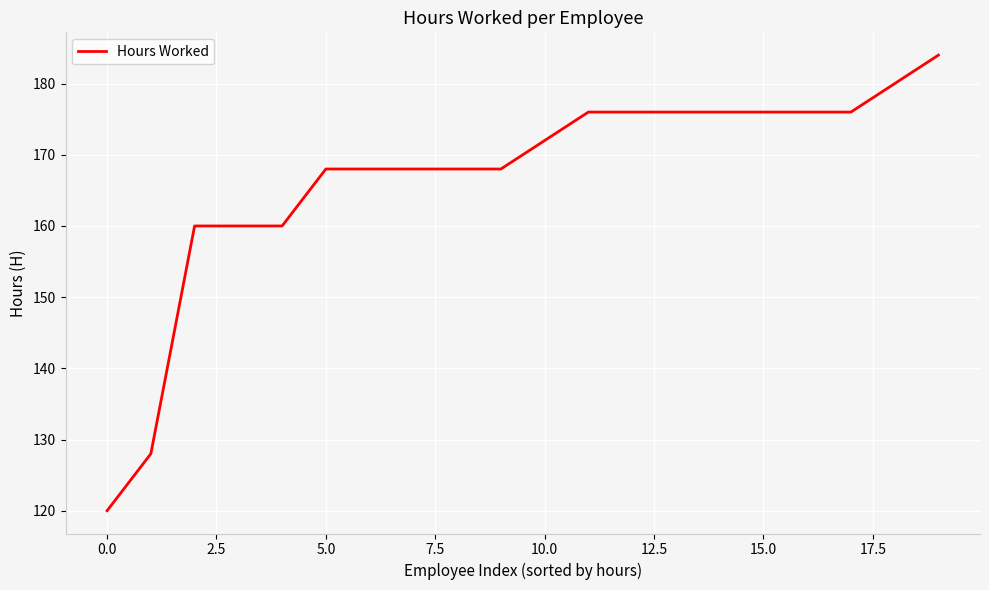

What is the smallest value displayed?

120